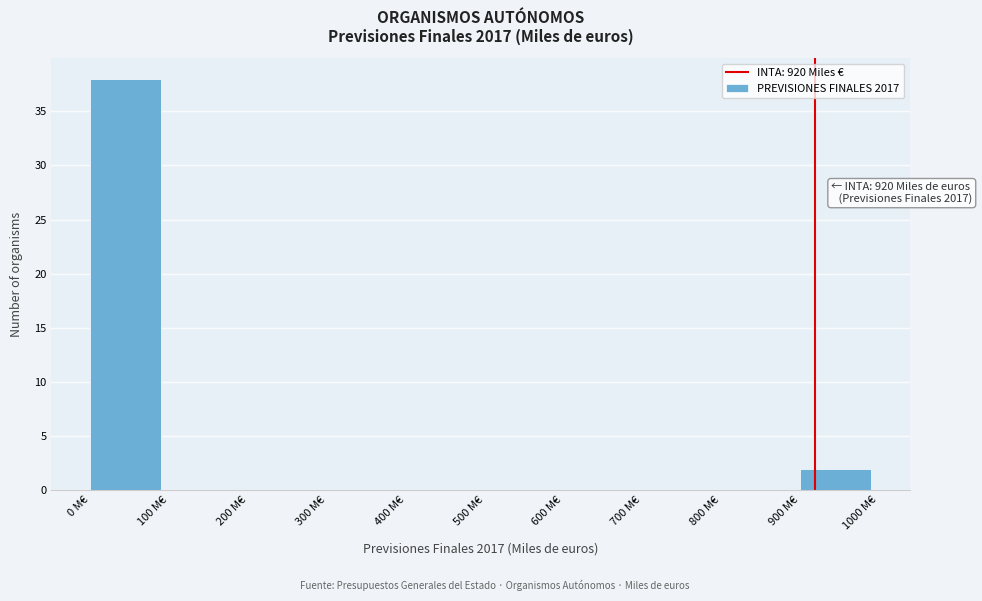

Which range on the x-axis has the tallest bar?

0 to 100